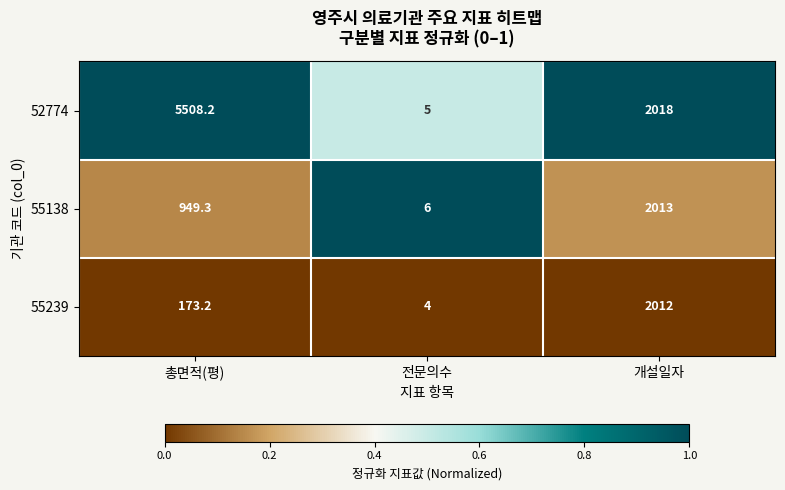

List the labels in order of 55239 value, largest first.

개설일자, 총면적(평), 전문의수